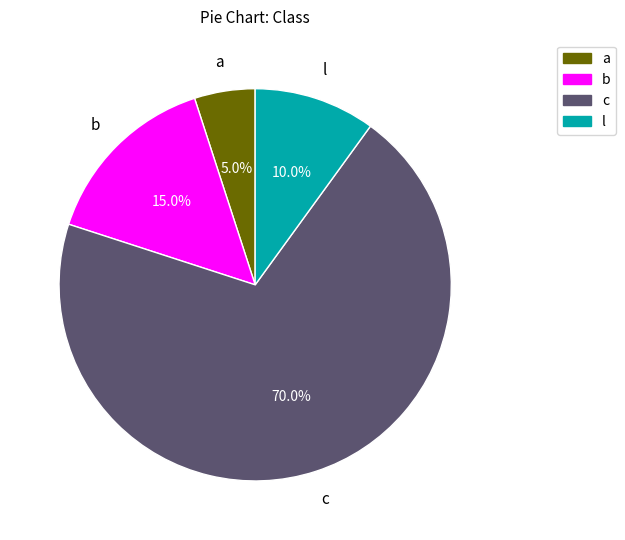

Does any single category account for the majority?

Yes